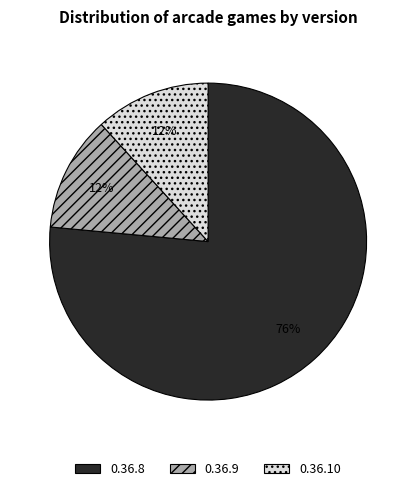

To the nearest percent, what is the combined percentage of 0.36.9 and 0.36.10?

24%